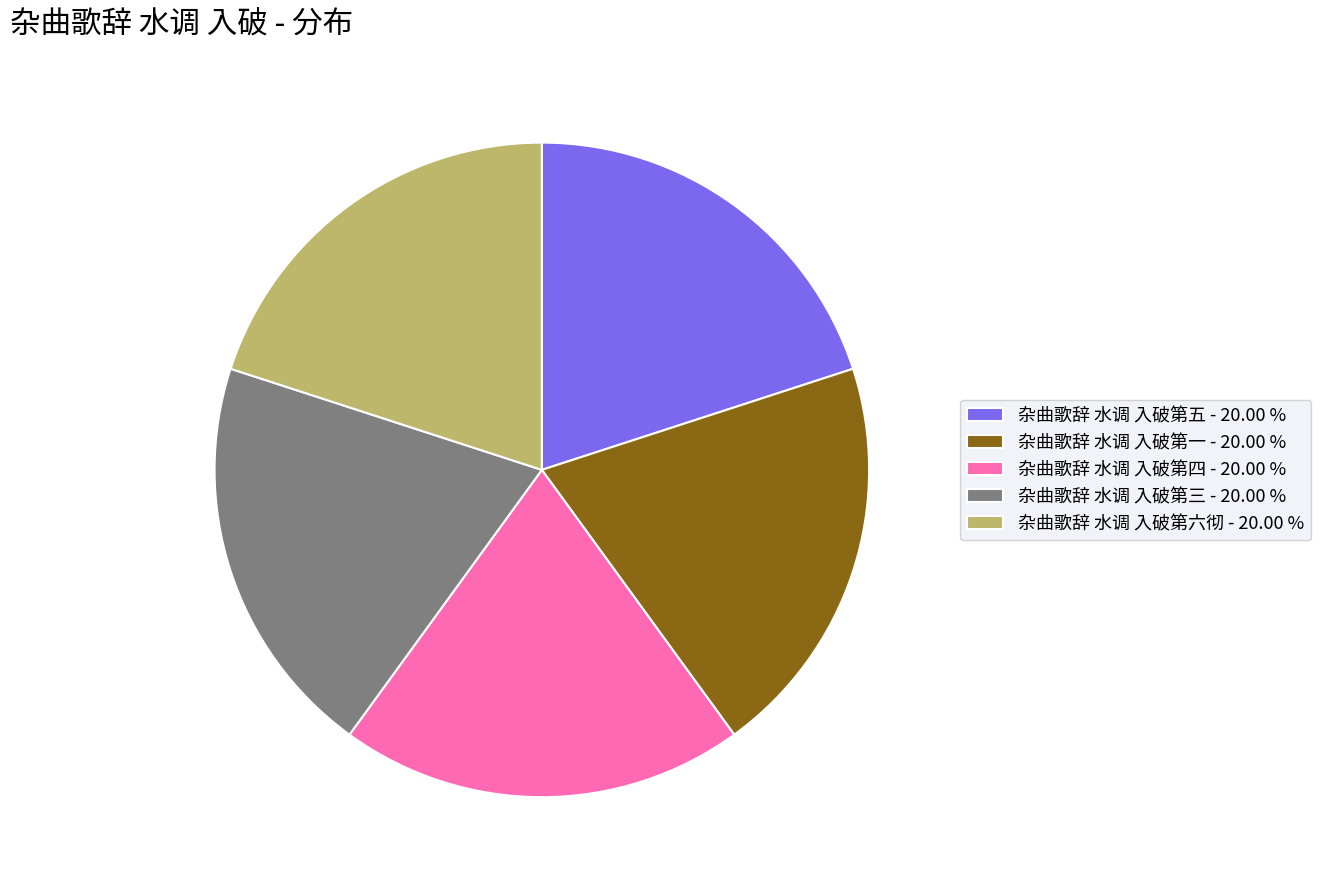

How many segments does this pie chart have?

5